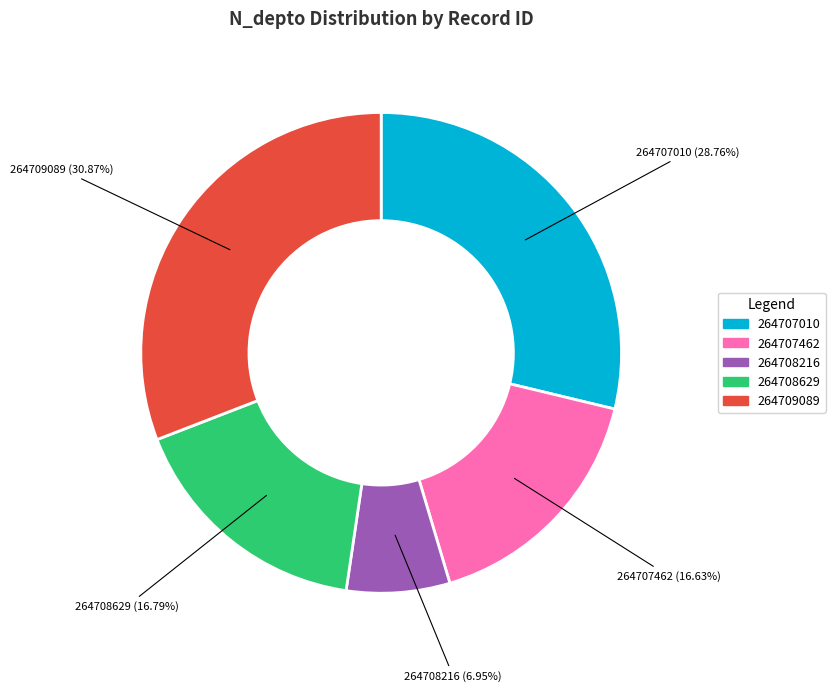

True or false: 264708216 accounts for 7% of the total.

True